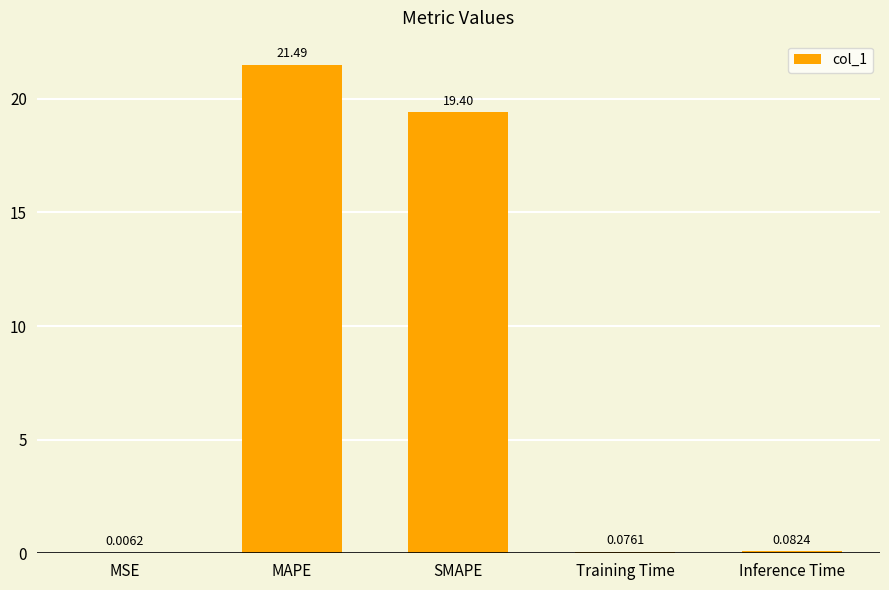

What is the sum of all values?

41.1